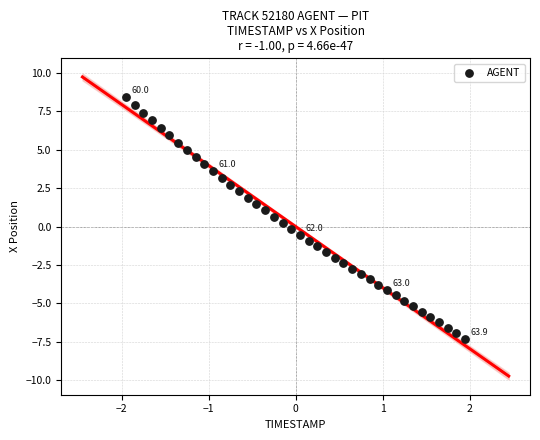

What is the range of Y values (max minus min)?

15.8